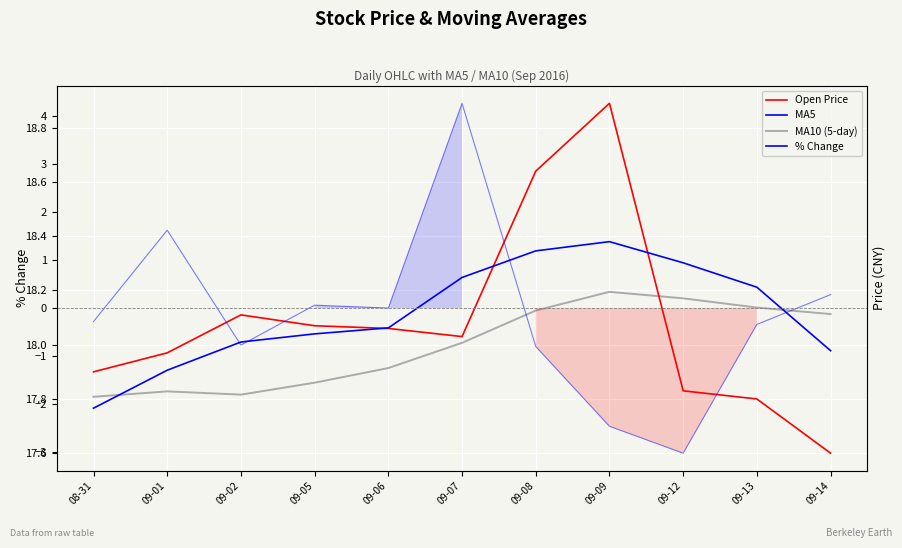

Reading left to right, list all the values displayed in this chart.

Open Price: 08-31=17.9	09-01=18.0	09-02=18.1	09-05=18.1	09-06=18.1	09-07=18.0	09-08=18.6	09-09=18.9	09-12=17.8	09-13=17.8	09-14=17.6
MA5: 08-31=17.8	09-01=17.9	09-02=18.0	09-05=18.0	09-06=18.1	09-07=18.2	09-08=18.3	09-09=18.4	09-12=18.3	09-13=18.2	09-14=18.0
MA10 (5-day): 08-31=17.8	09-01=17.8	09-02=17.8	09-05=17.9	09-06=17.9	09-07=18.0	09-08=18.1	09-09=18.2	09-12=18.2	09-13=18.1	09-14=18.1
% Change: 08-31=-0.3	09-01=1.6	09-02=-0.8	09-05=0.1	09-06=0.0	09-07=4.3	09-08=-0.8	09-09=-2.5	09-12=-3.0	09-13=-0.3	09-14=0.3